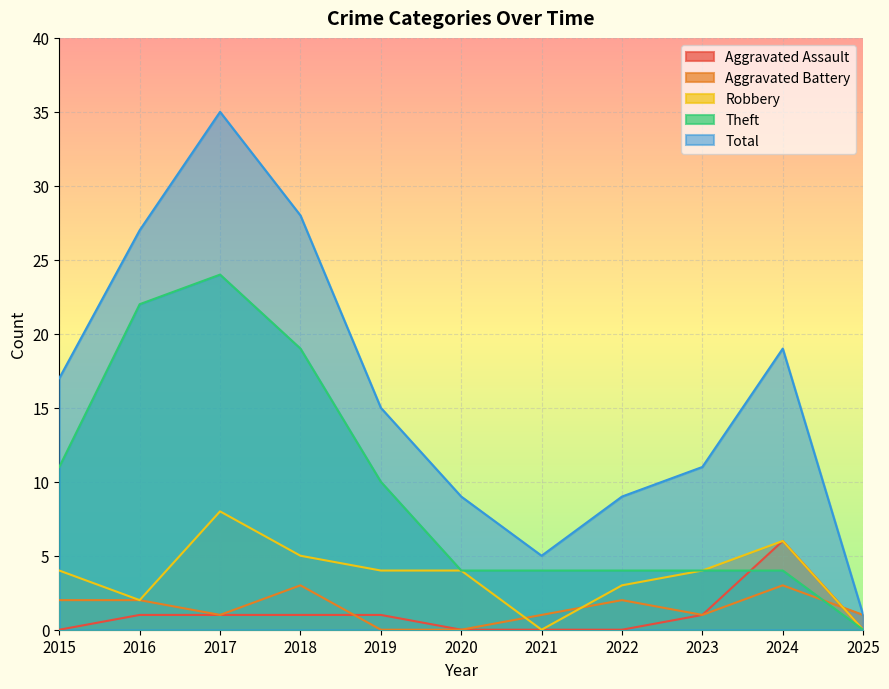

Where do Aggravated Battery and Aggravated Assault first cross each other?

2018 and 2019